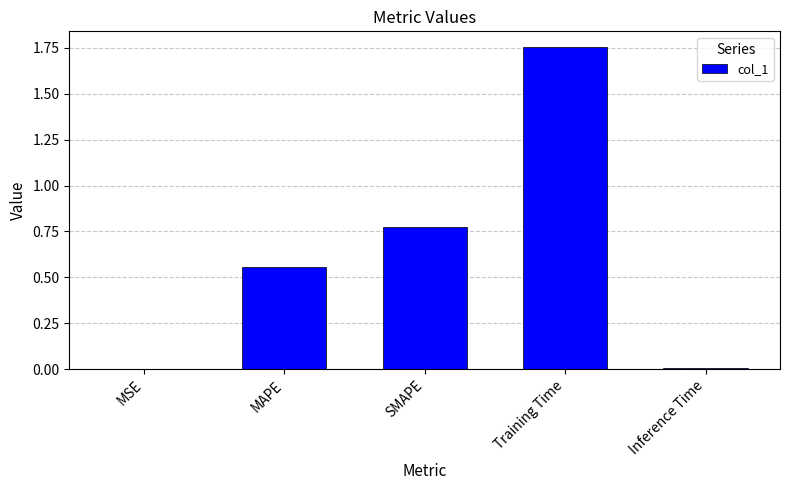

What is the change in value from MAPE to SMAPE?

+0.2